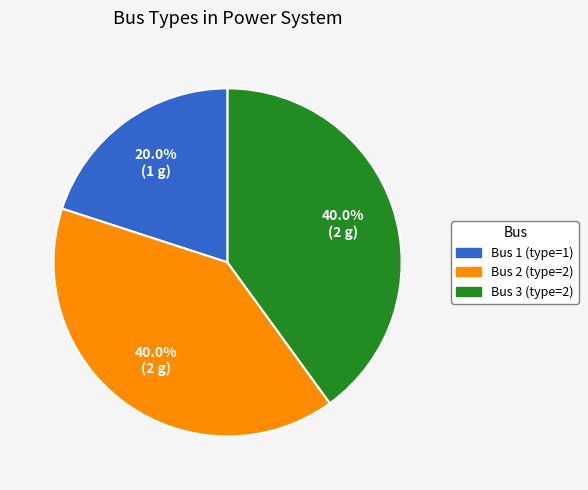

True or false: Bus 2 (type=2) accounts for 46% of the total.

False